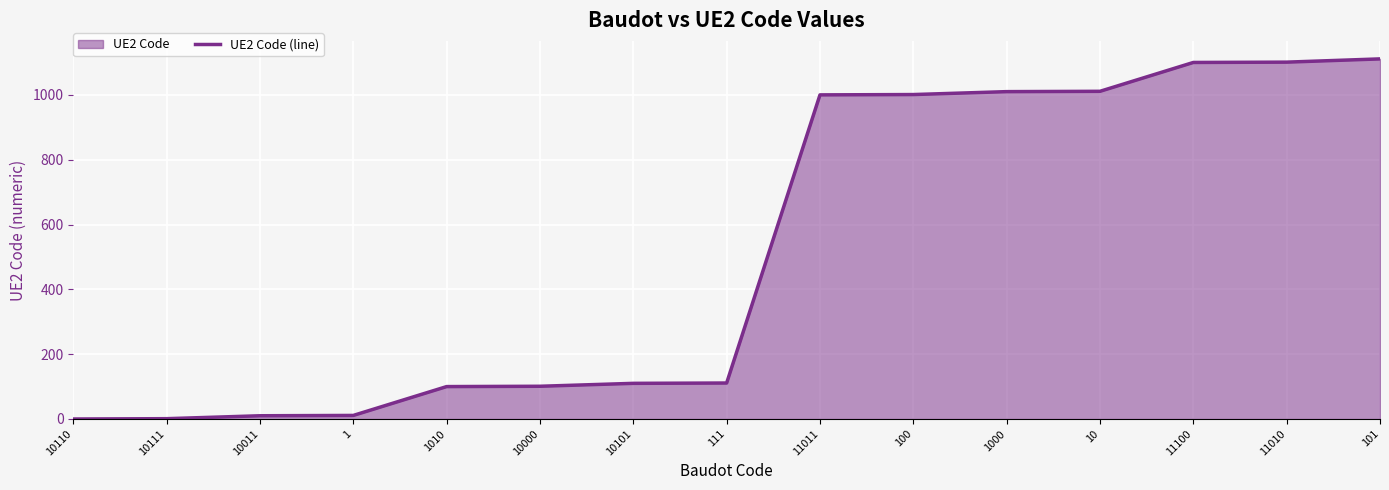

What is the difference between the maximum and second lowest values?

1110